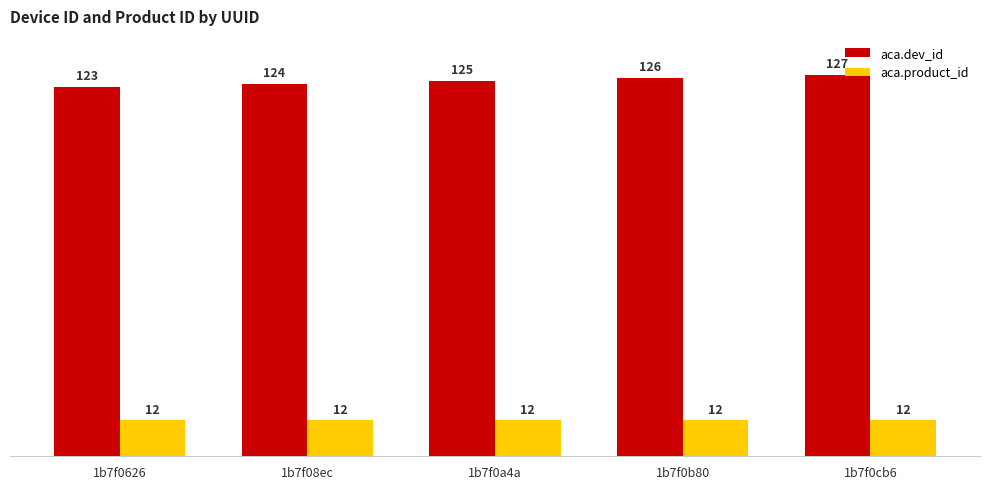

How many data points in aca.dev_id are less than 125?

2